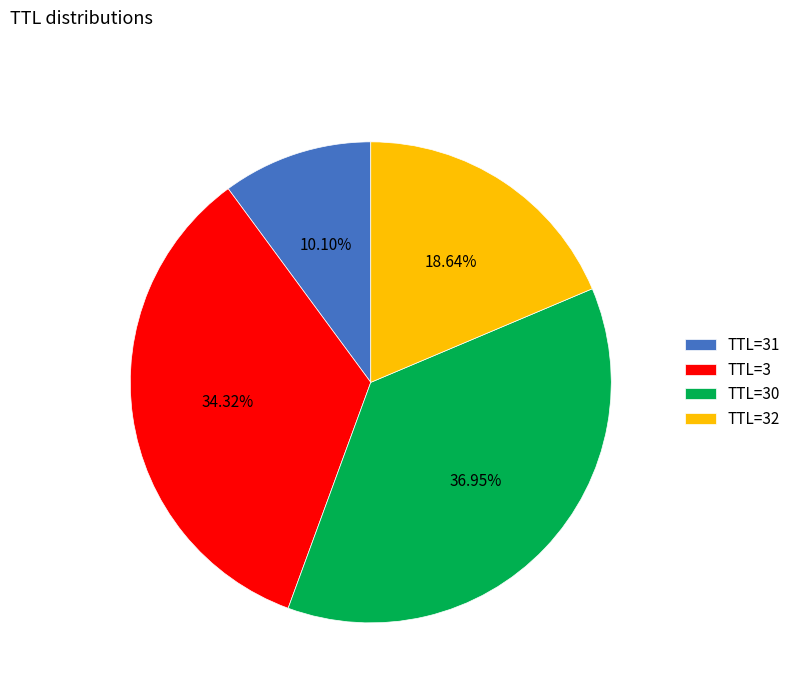

Is there any slice that represents more than half of the pie?

No